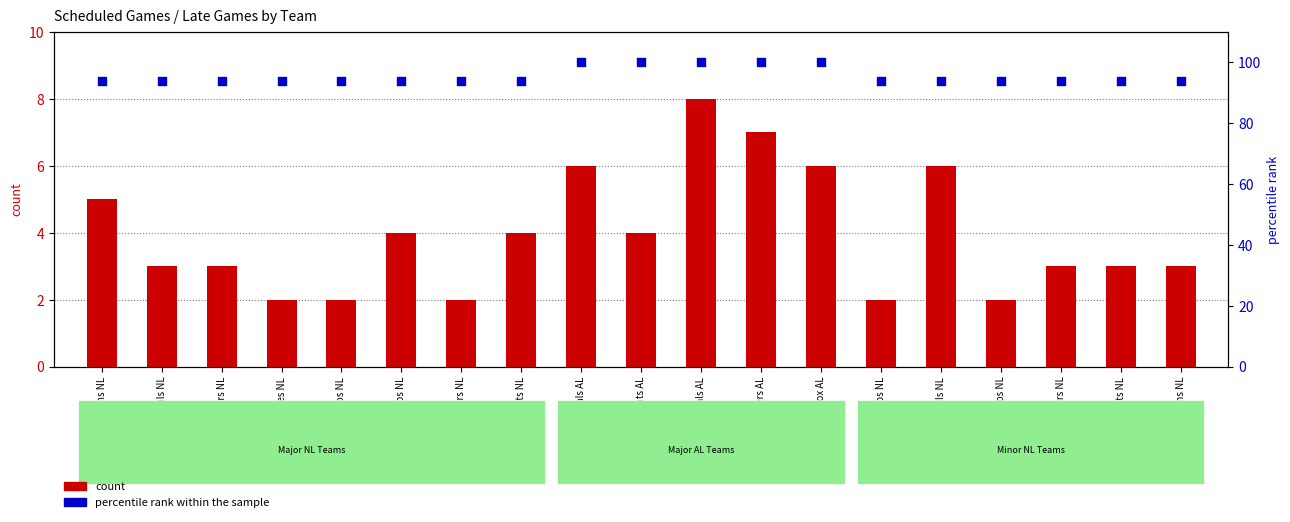

Which series reaches the maximum Y coordinate?

percentile rank within the sample